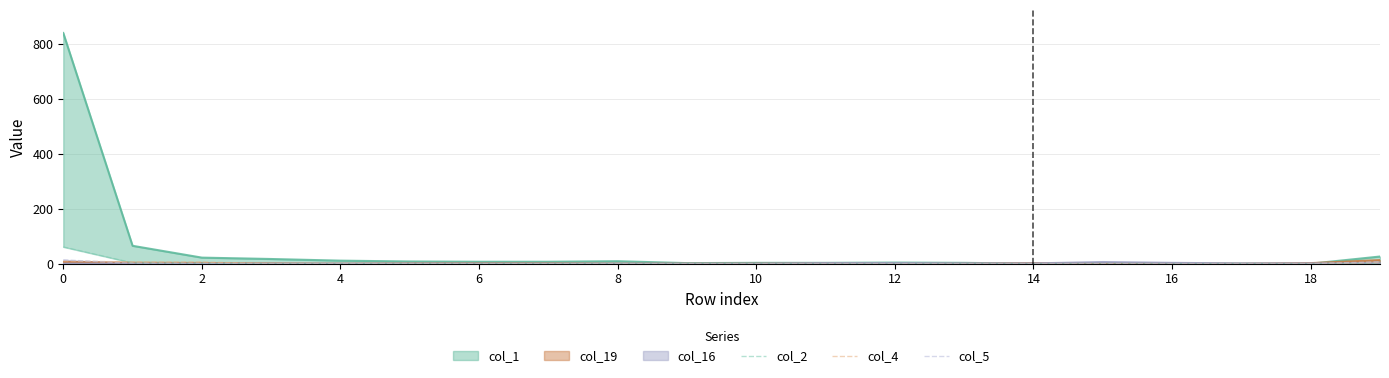

After their last crossing, which series has the higher values: col_4 or col_5?

col_4